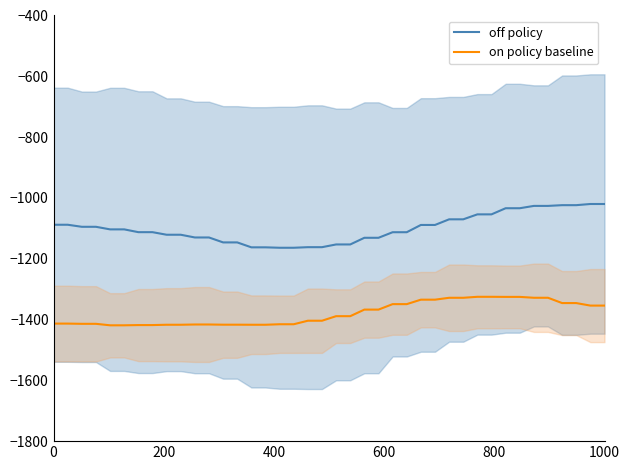

True or false: off policy and on policy baseline intersect in this chart.

False